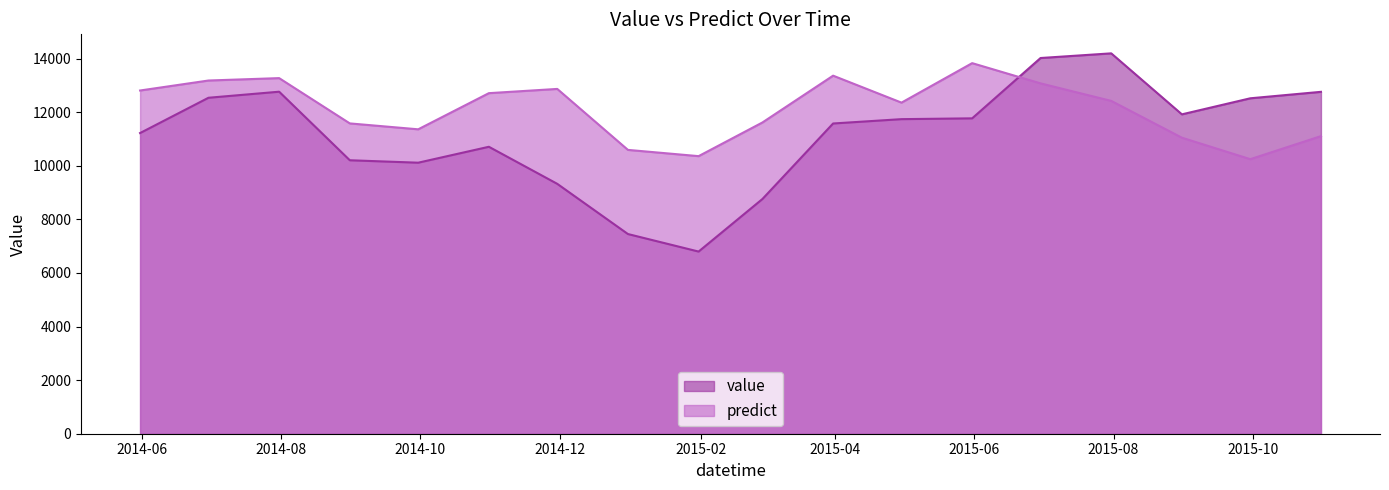

How many distinct data groups are displayed?

2